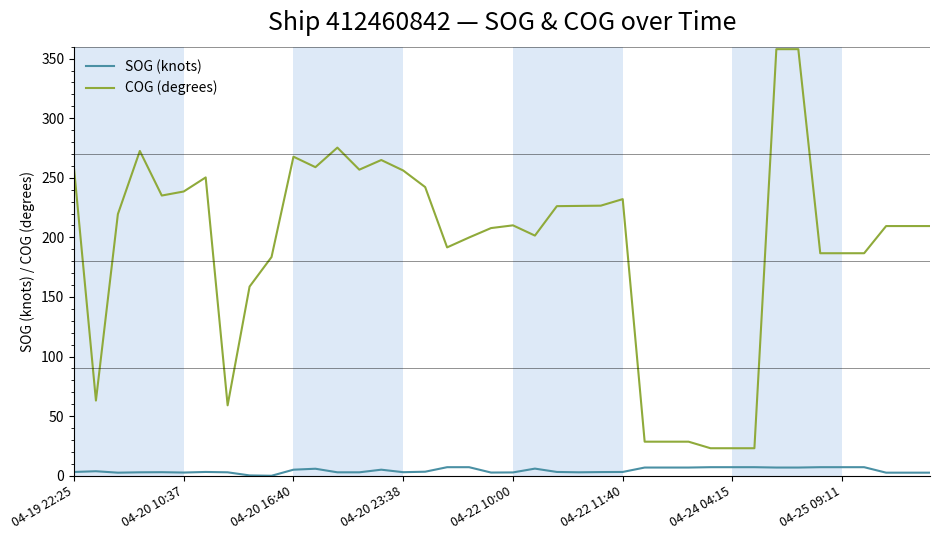

Rank the series by their maximum value, from highest to lowest.

COG (degrees), SOG (knots)